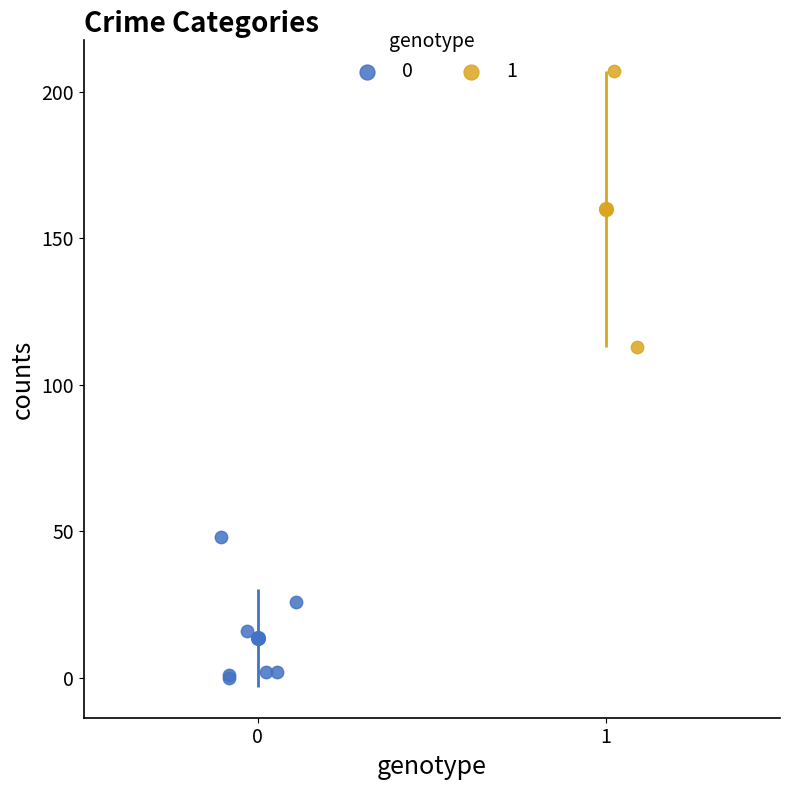

Which series has the largest Y range (max minus min)?

1